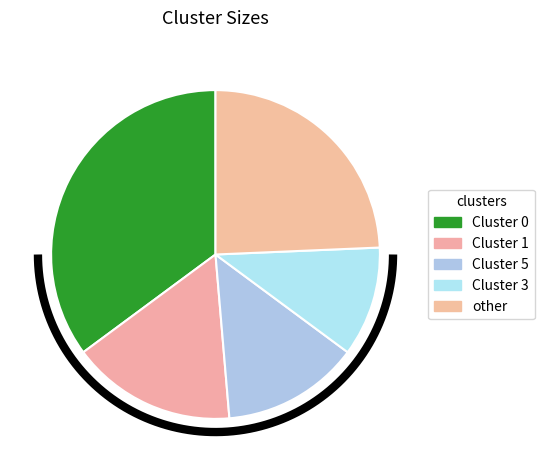

True or false: Cluster 1 accounts for 18% of the total.

True